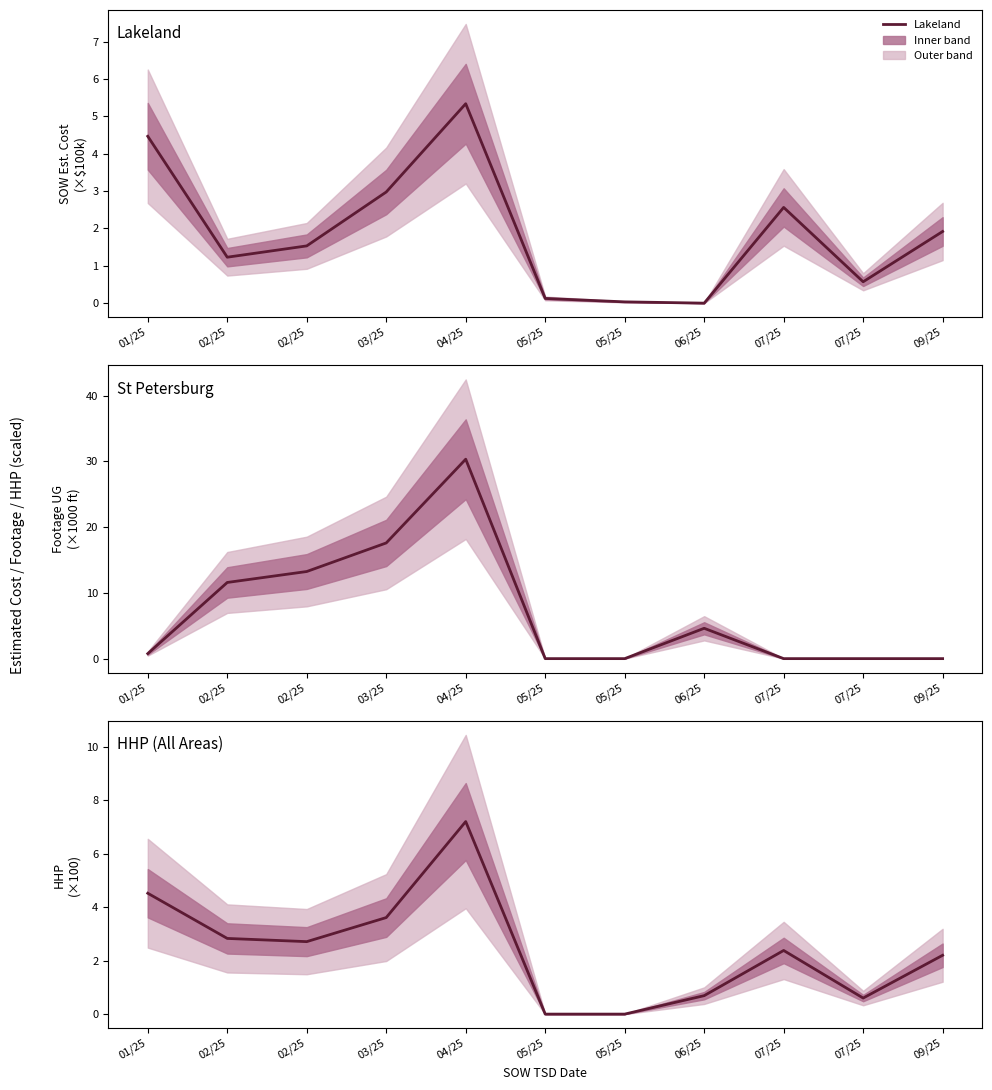

What is the difference between the Lakeland values at 04/25 and 05/25?

5.2